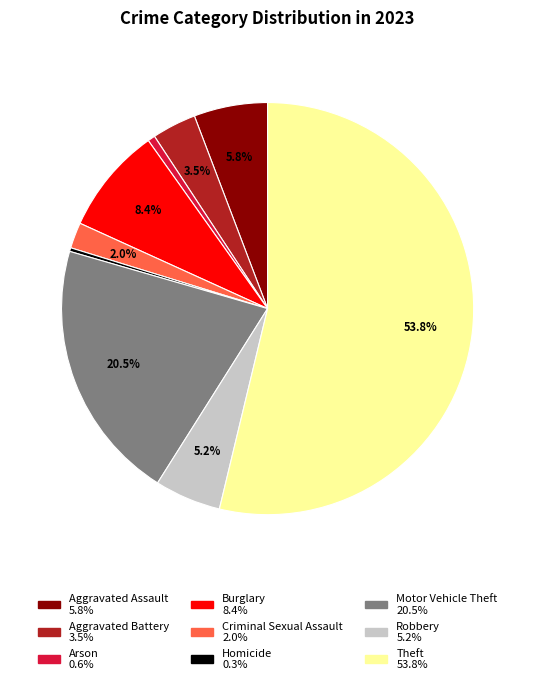

Between Homicide and Robbery, which is larger?

Robbery